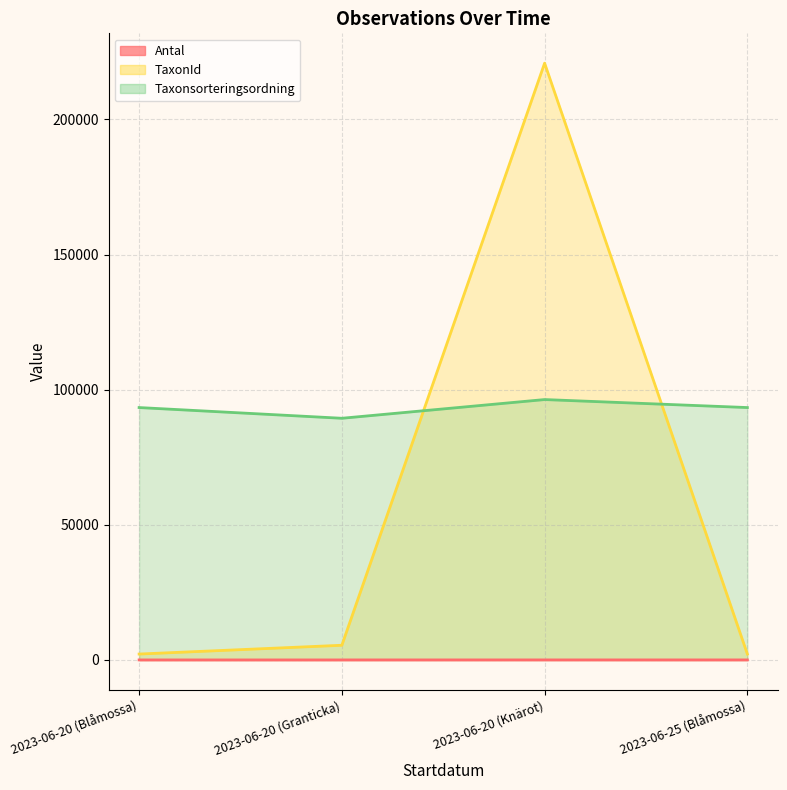

Does the chart have visible grid lines?

Yes